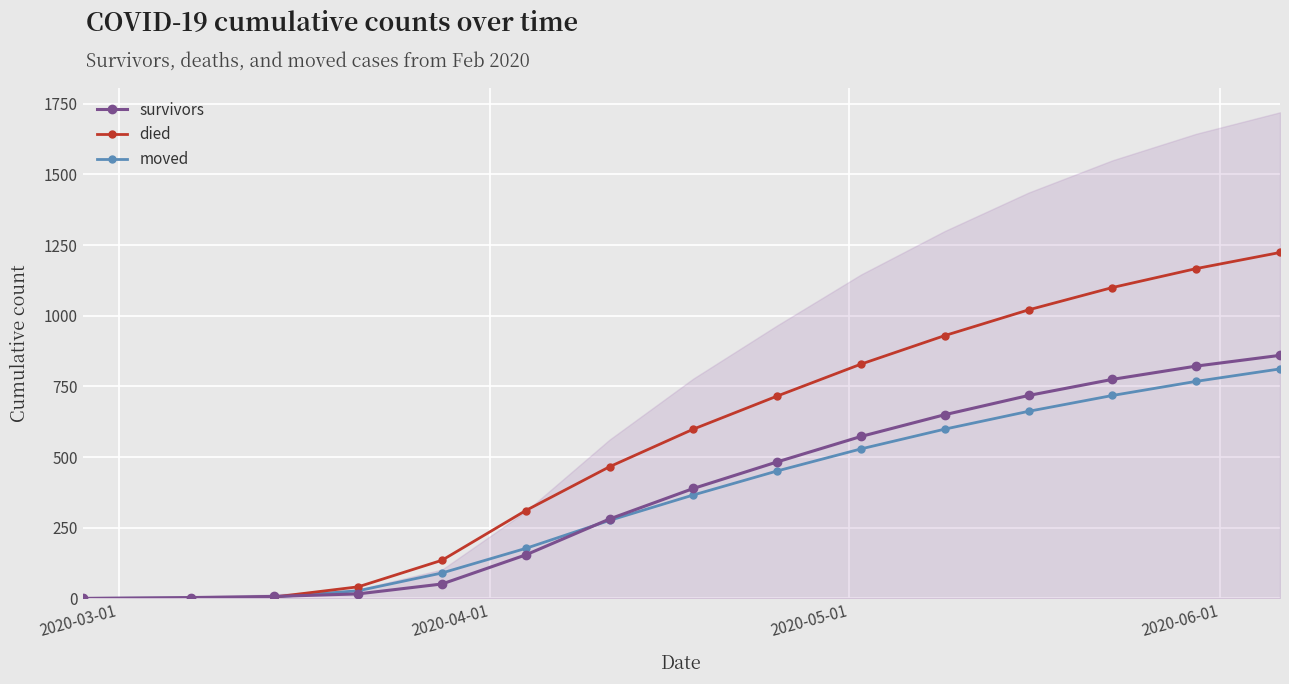

True or false: died has more than 2 points higher than both neighbors.

False